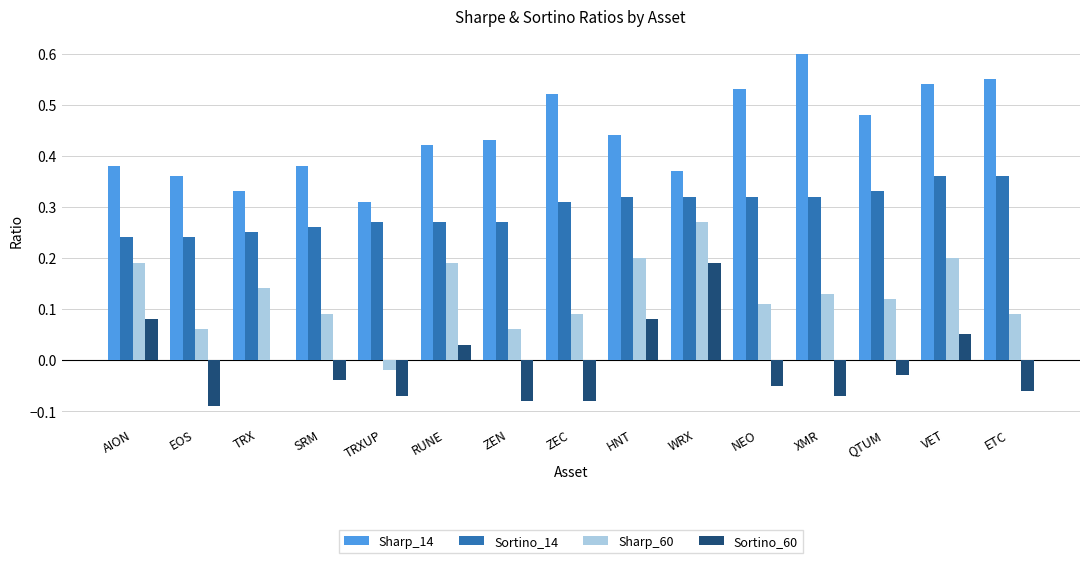

Is it true that Sharp_14 equals 0.2 at WRX?

False